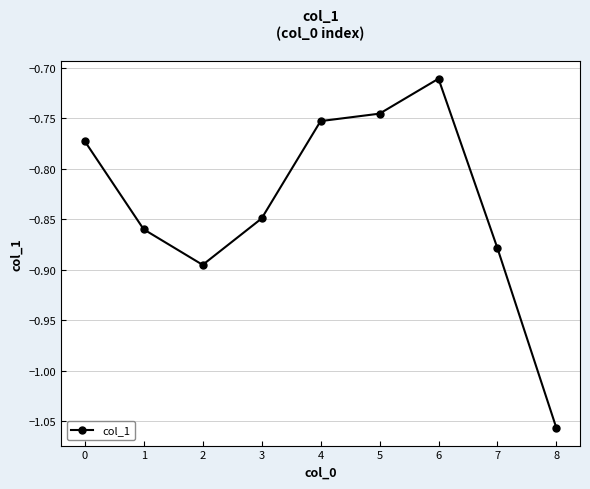

What is the difference between the maximum and minimum values?

0.3